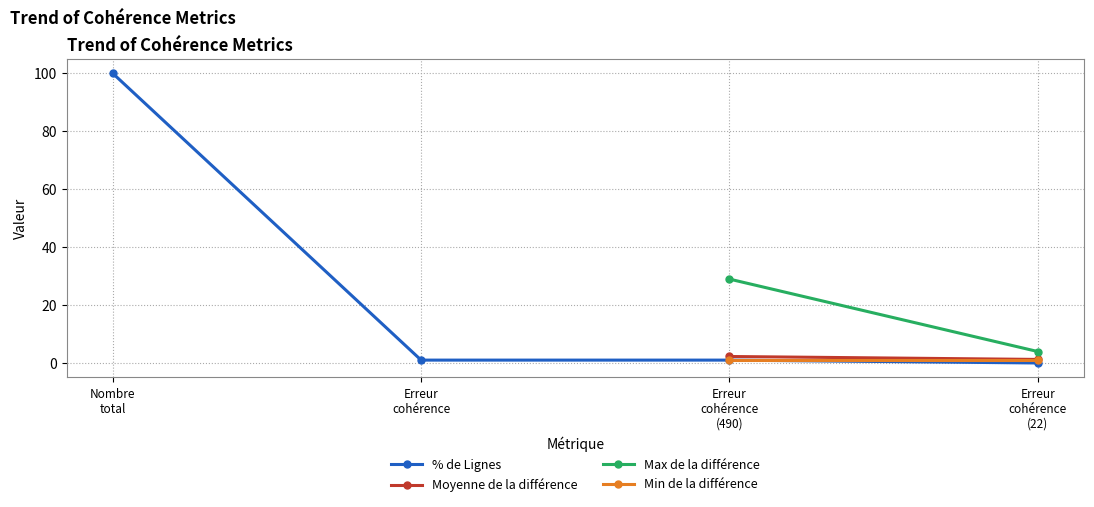

At which label does % de Lignes reach its peak?

Nombre
total